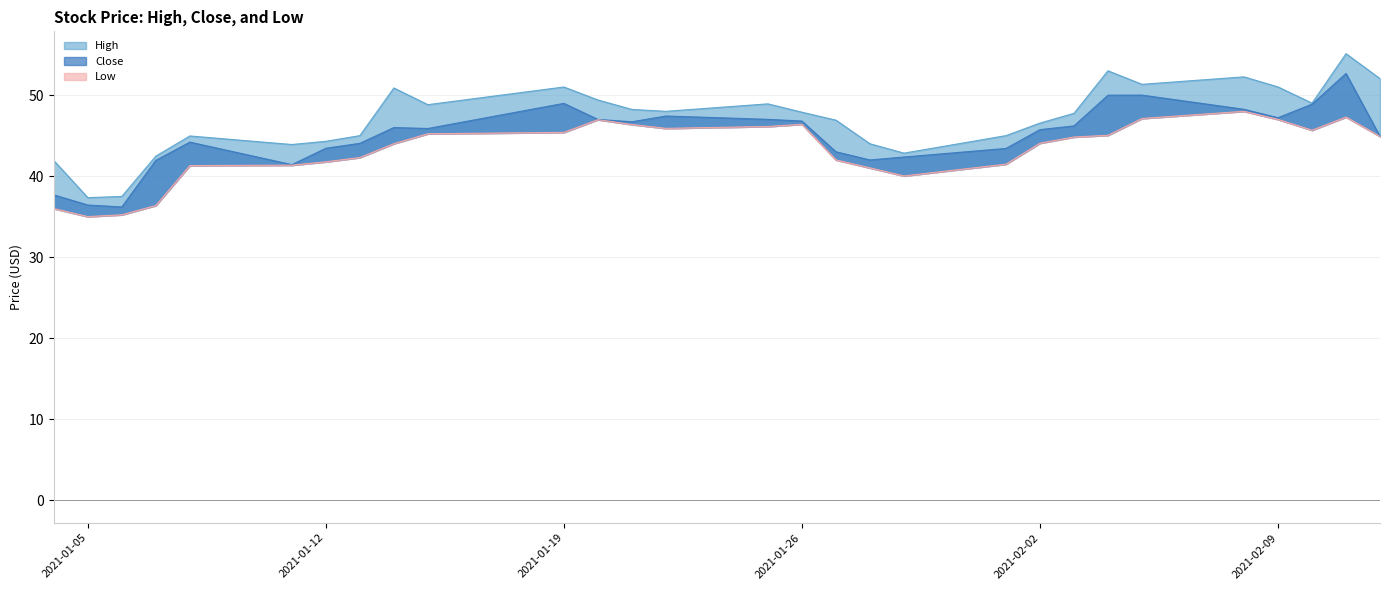

How many lines are shown in the chart?

3